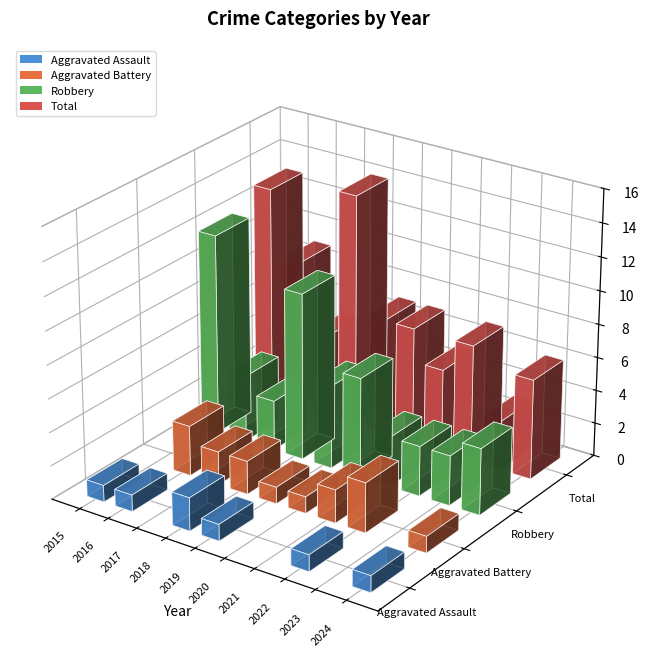

The value of Total at 2021 is 5. True or false?

True